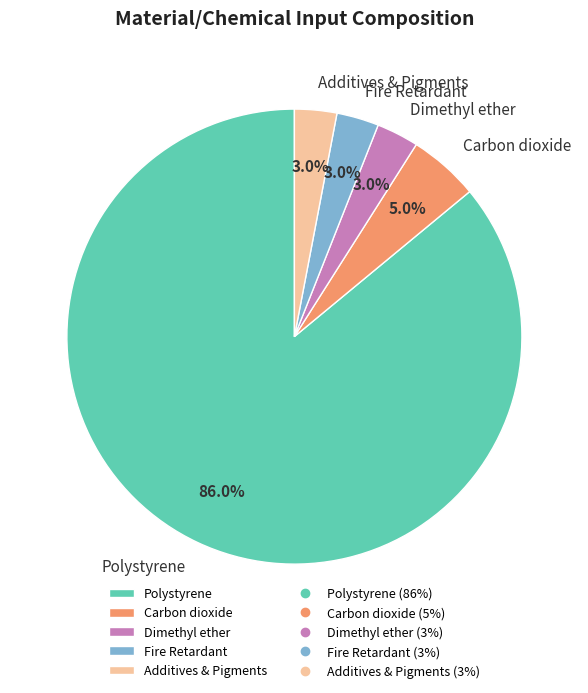

To the nearest percent, what is the combined percentage of Additives & Pigments and Carbon dioxide?

8%